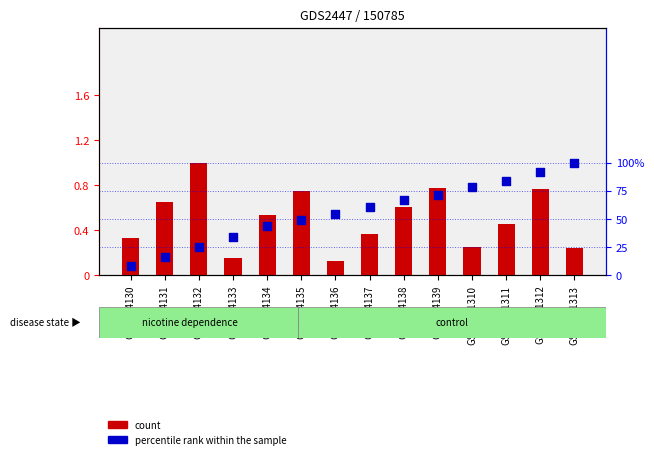

At how many categories does at least one series exceed 8?

14